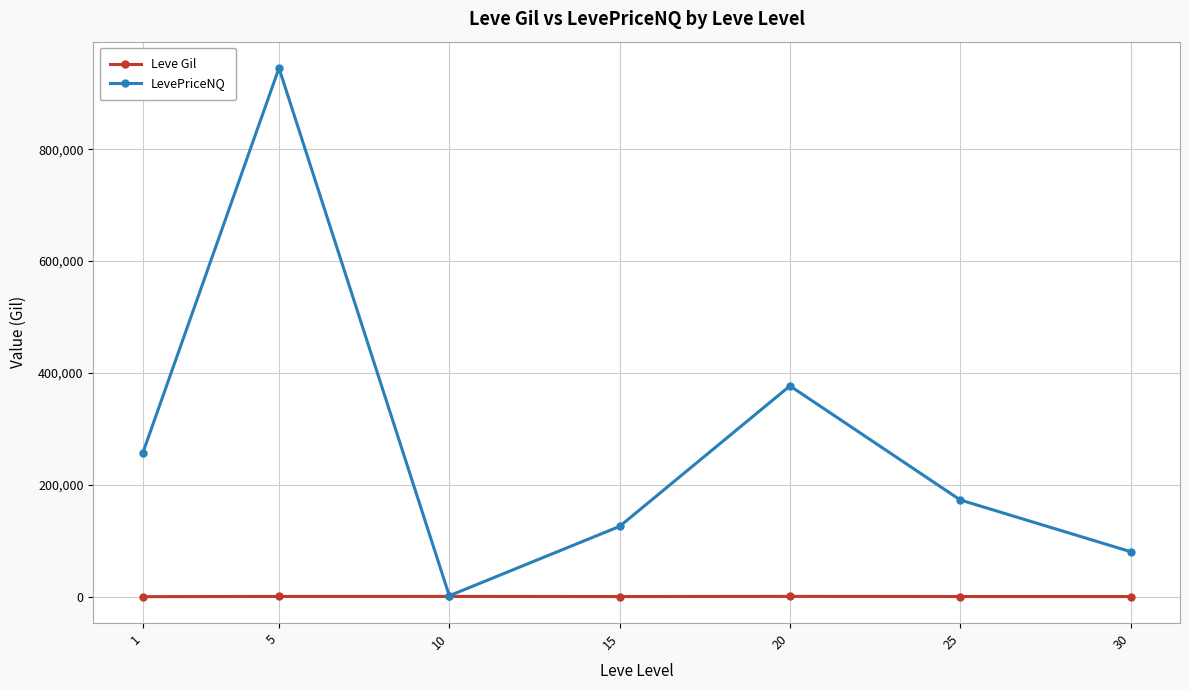

What is the greatest value displayed?

945026.8